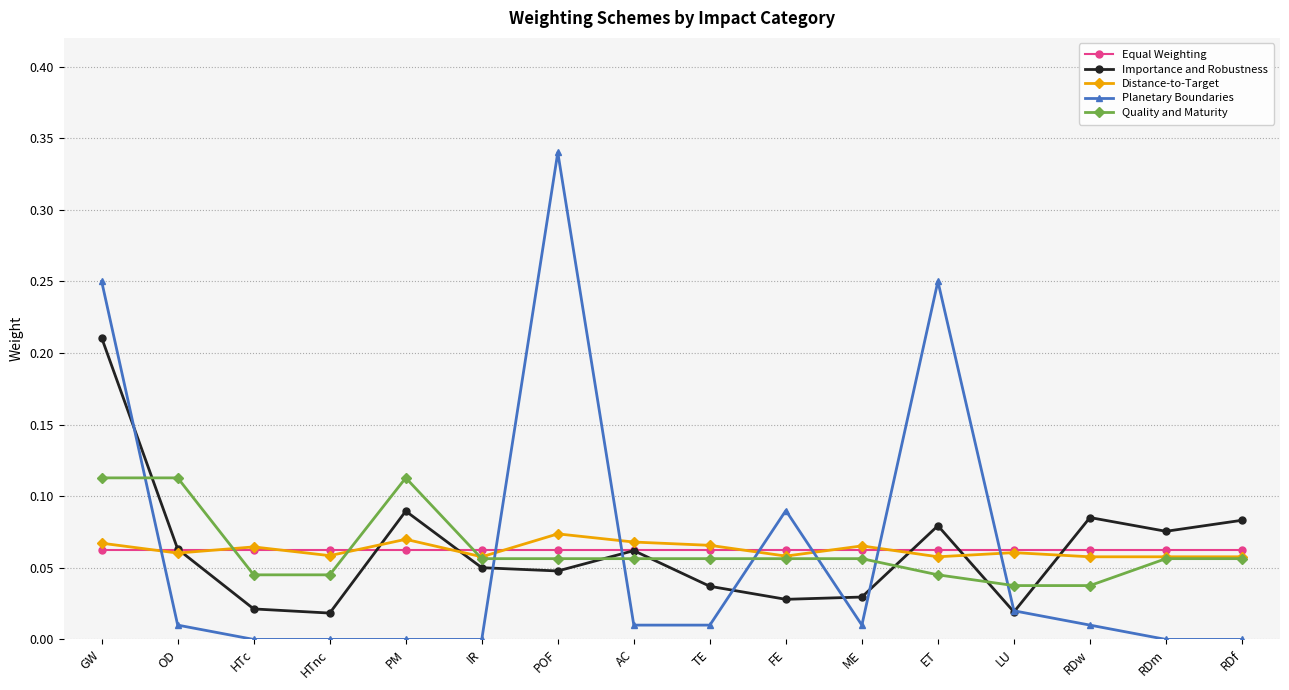

True or false: Quality and Maturity has a value of 0.0 at HTnc.

True